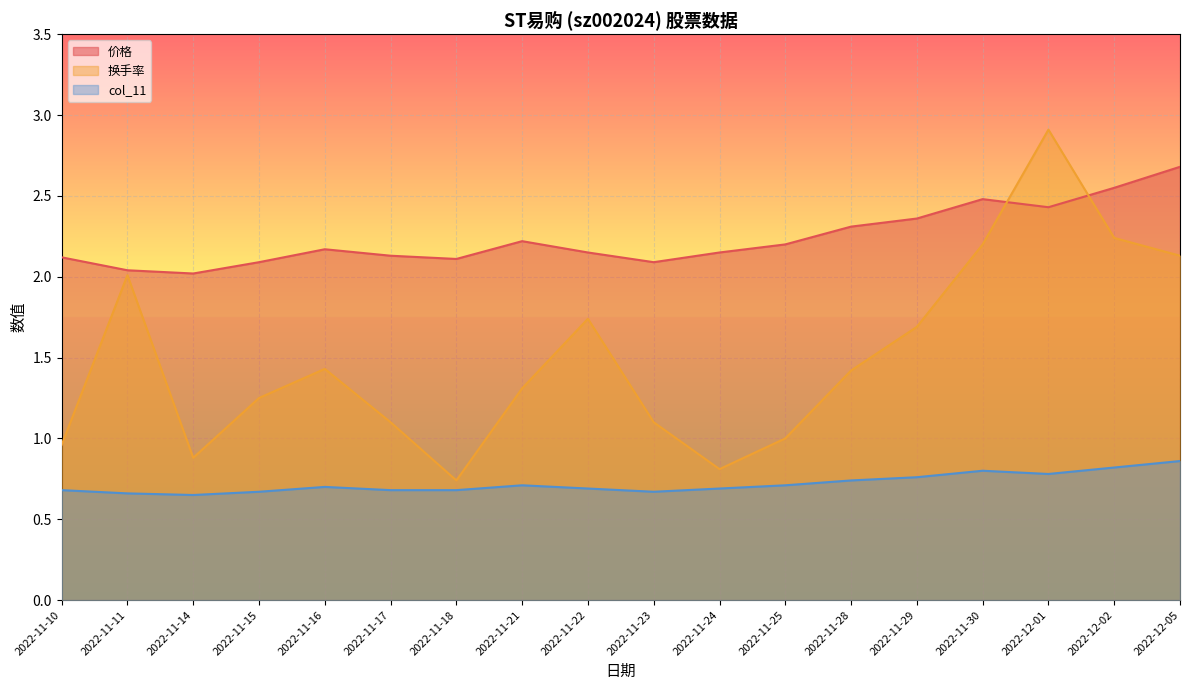

Reading right to left, list all the values displayed in this chart.

价格: 2.7	2.5	2.4	2.5	2.4	2.3	2.2	2.1	2.1	2.1	2.2	2.1	2.1	2.2	2.1	2.0	2.0	2.1
换手率: 2.1	2.2	2.9	2.2	1.7	1.4	1.0	0.8	1.1	1.7	1.3	0.7	1.1	1.4	1.2	0.9	2.0	1.0
col_11: 0.9	0.8	0.8	0.8	0.8	0.7	0.7	0.7	0.7	0.7	0.7	0.7	0.7	0.7	0.7	0.7	0.7	0.7